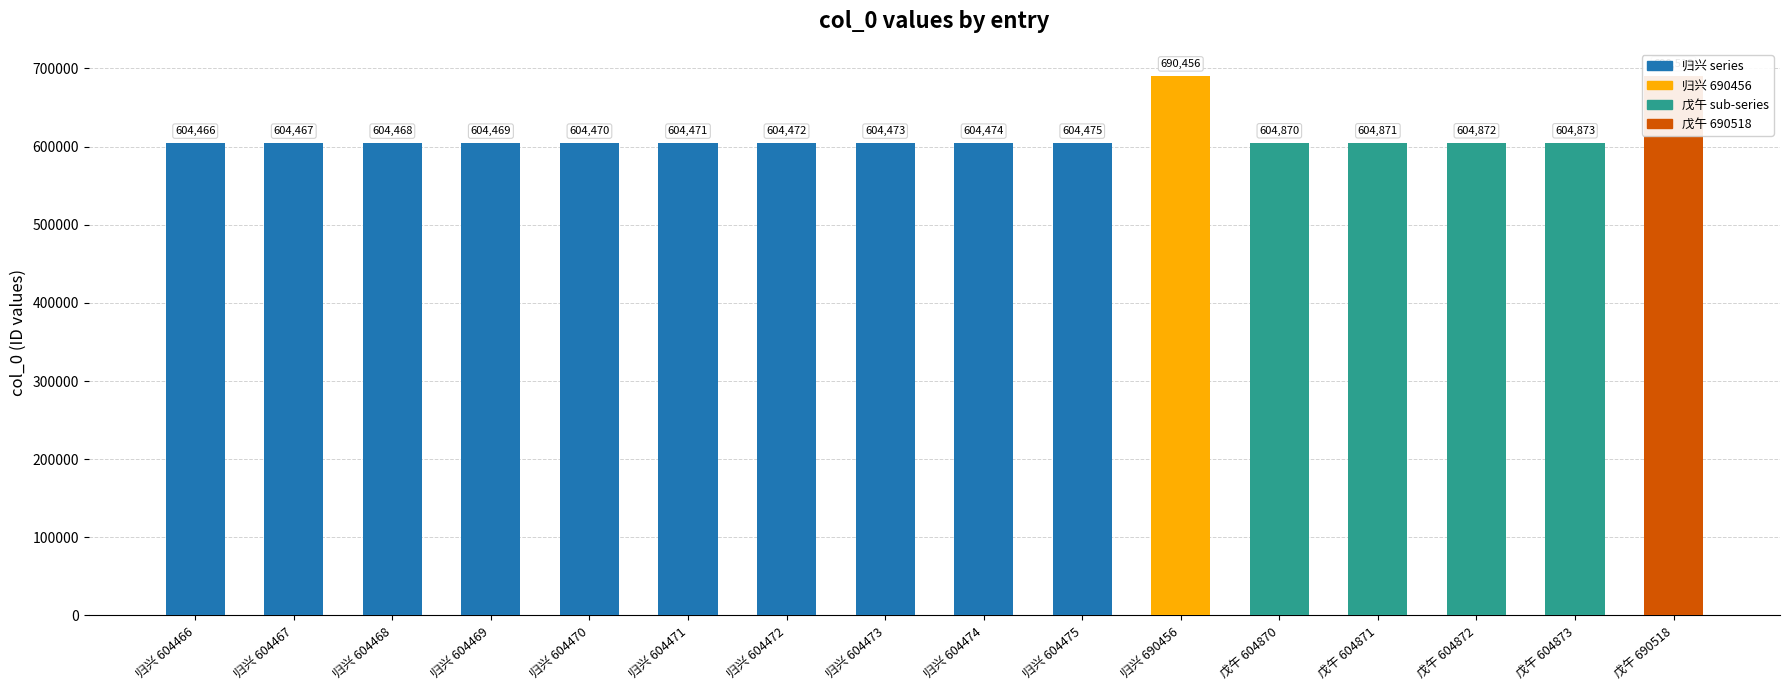

Reading left to right, extract all data points from this chart.

604466	604467	604468	604469	604470	604471	604472	604473	604474	604475	690456	604870	604871	604872	604873	690518